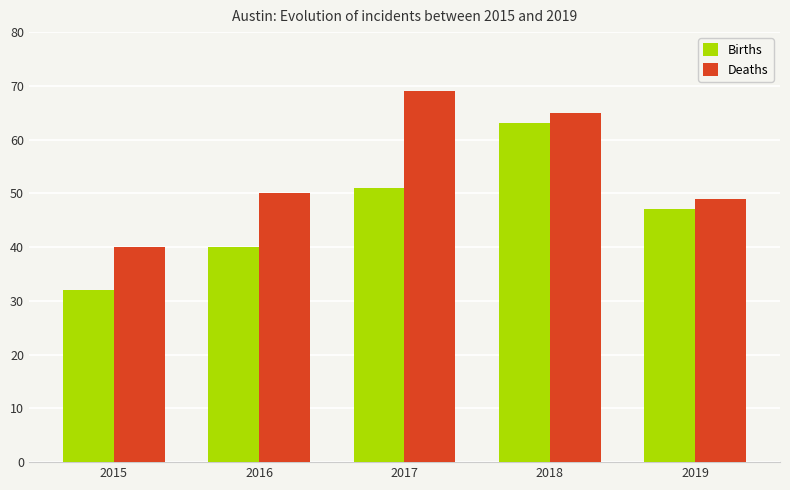

List the series in order of their overall mean, highest first.

Deaths, Births